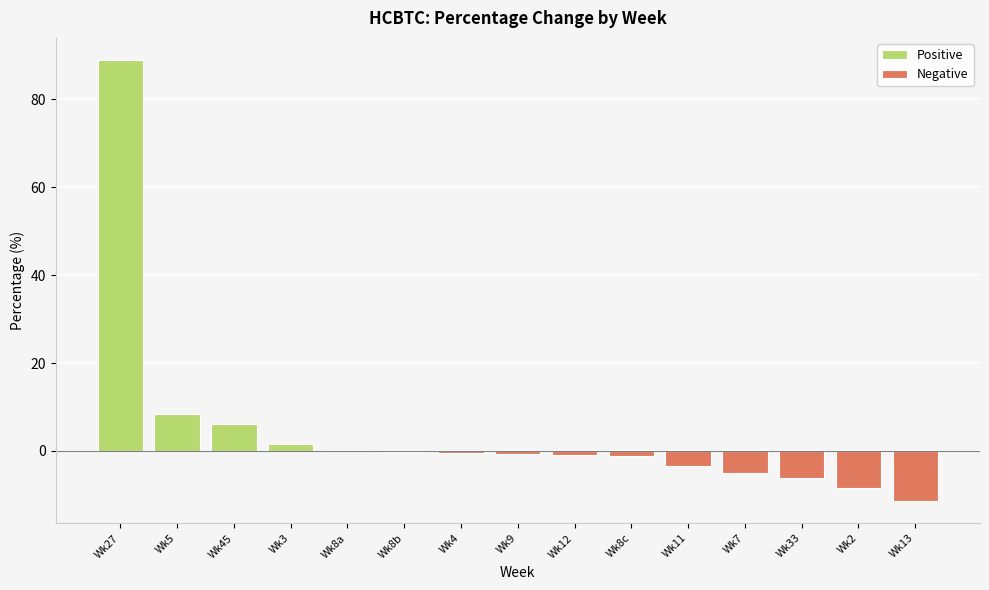

Between Wk12 and Wk8b, which is larger?

Wk12